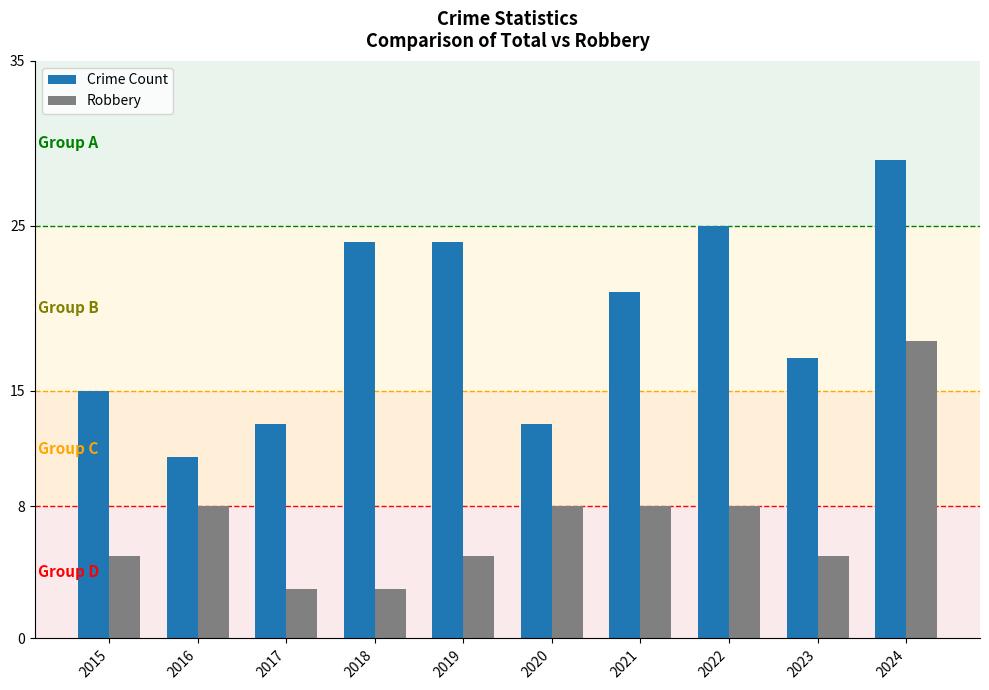

The Crime Count series shows 21 at 2021. True or false?

True